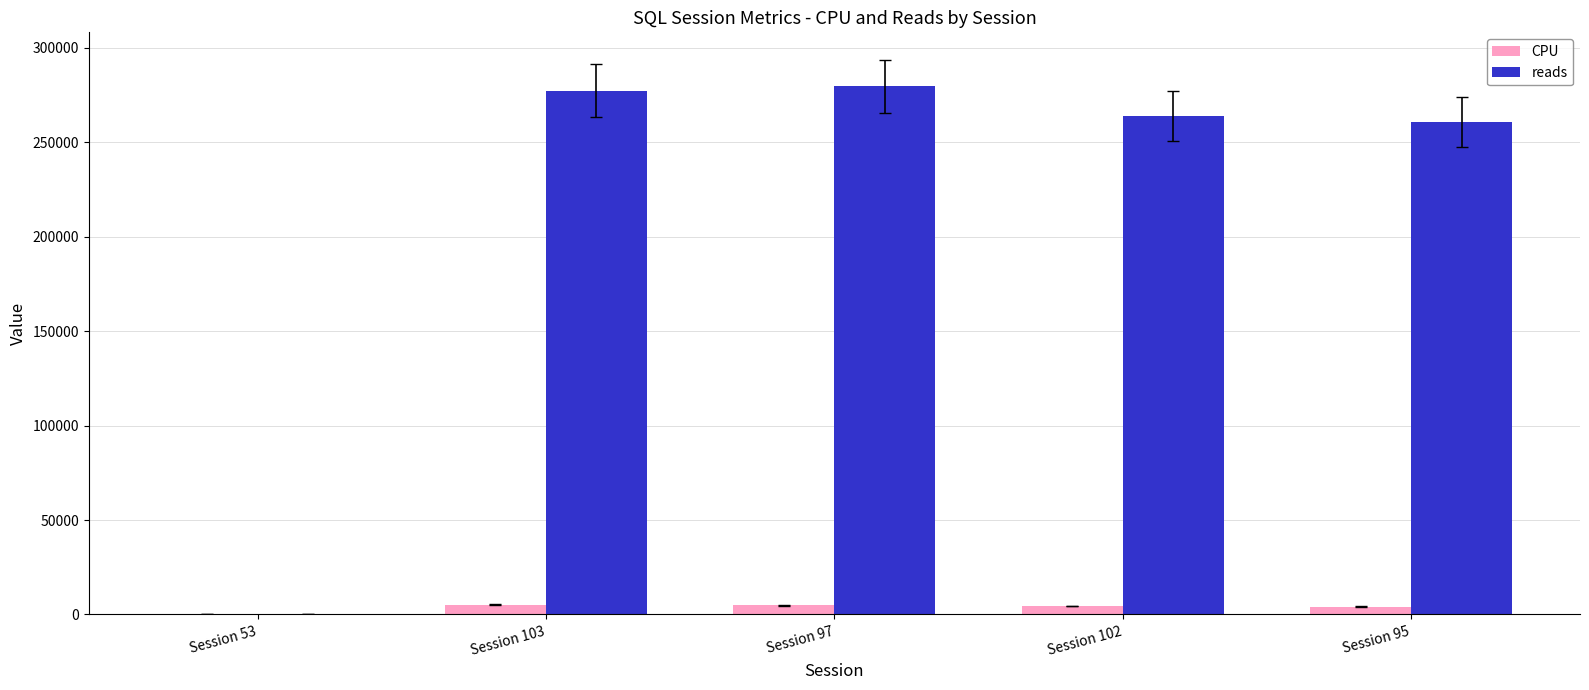

What is the maximum value shown in the chart?

279398